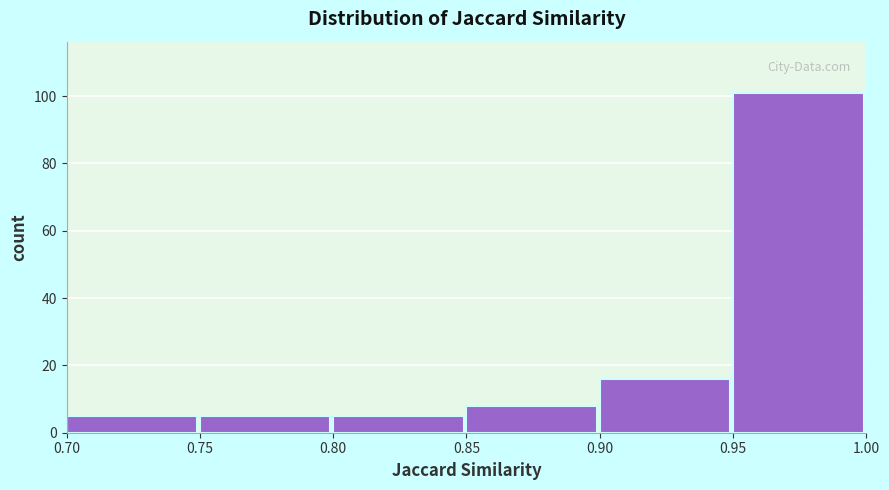

What is the height of the bar covering 0.75 to 0.80 on the x-axis? The values are not printed on the chart, so give them approximately, as read against the axis.

6